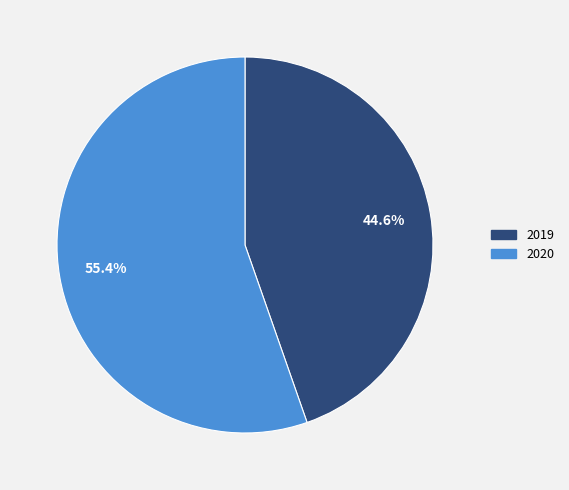

Between 2020 and 2019, which is larger?

2020